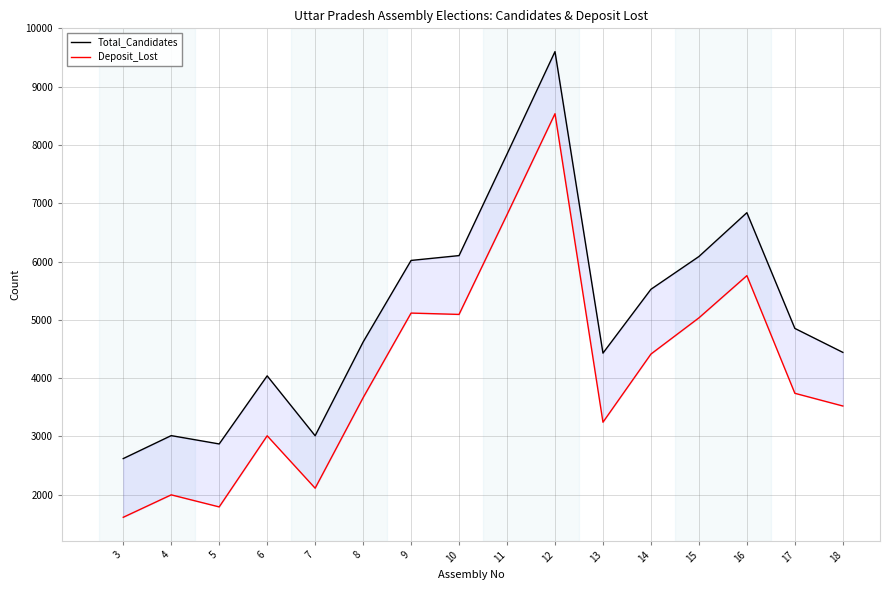

What is the difference between the Total_Candidates values at 15 and 4?

3072